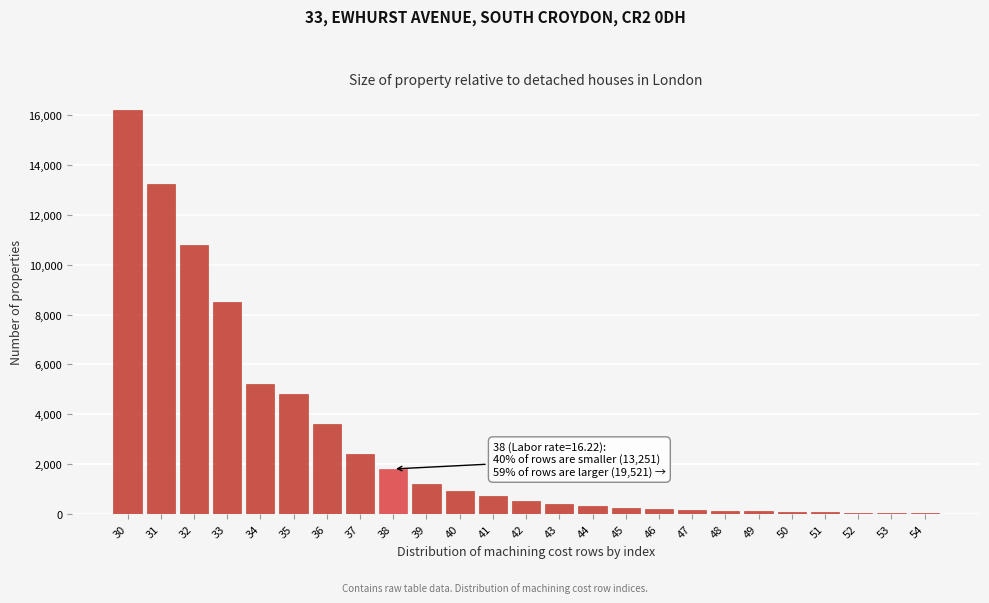

What is the maximum value shown in the chart?

16219